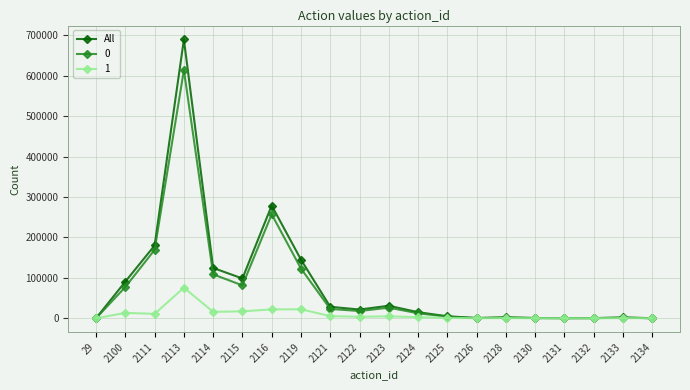

Rank the series by their maximum value, from lowest to highest.

1, 0, All